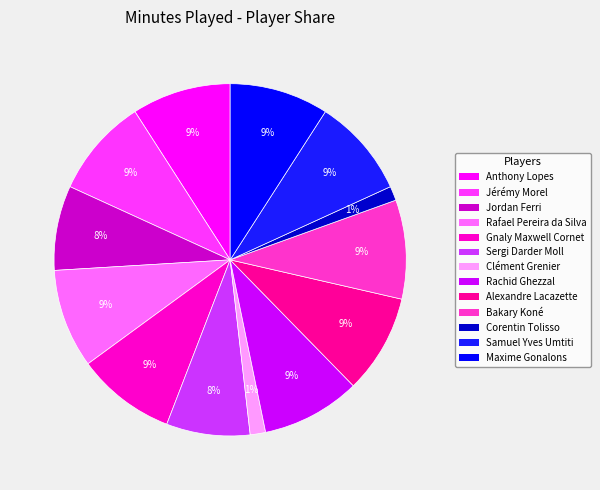

Combined, do Alexandre Lacazette and Clément Grenier account for over 50%?

No